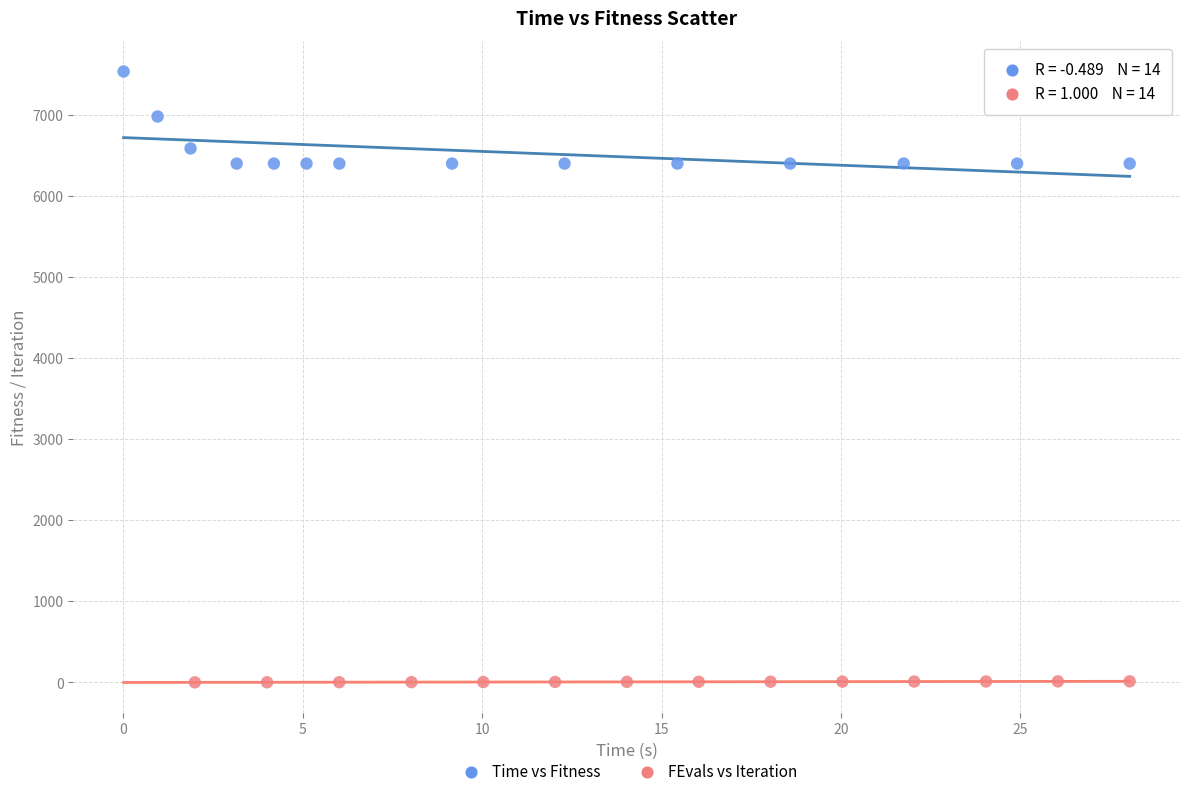

What are all the series names shown in the legend?

Time vs Fitness, FEvals vs Iteration